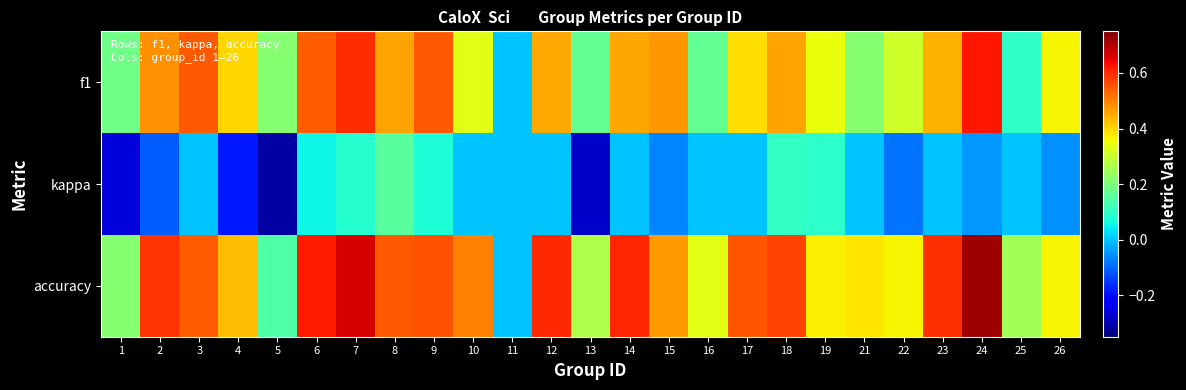

Which series has the largest range (max minus min)?

accuracy